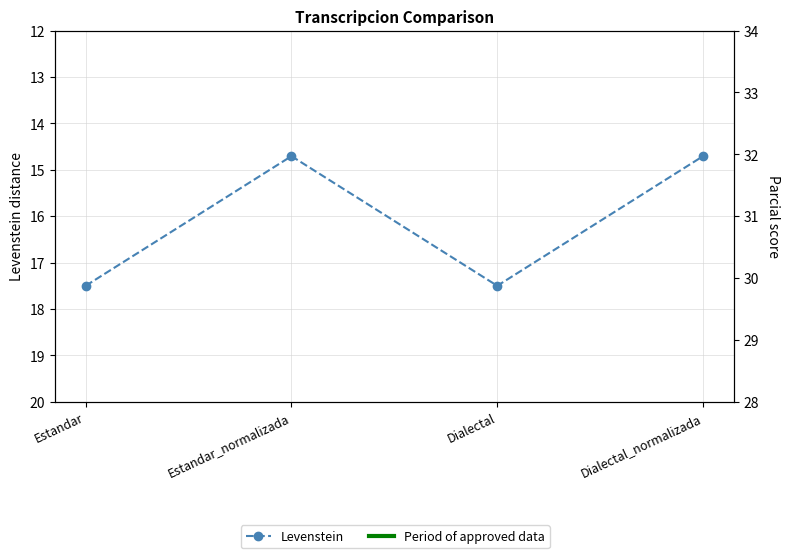

What is the value of the Parcial point at the 1st from the left?

30.8